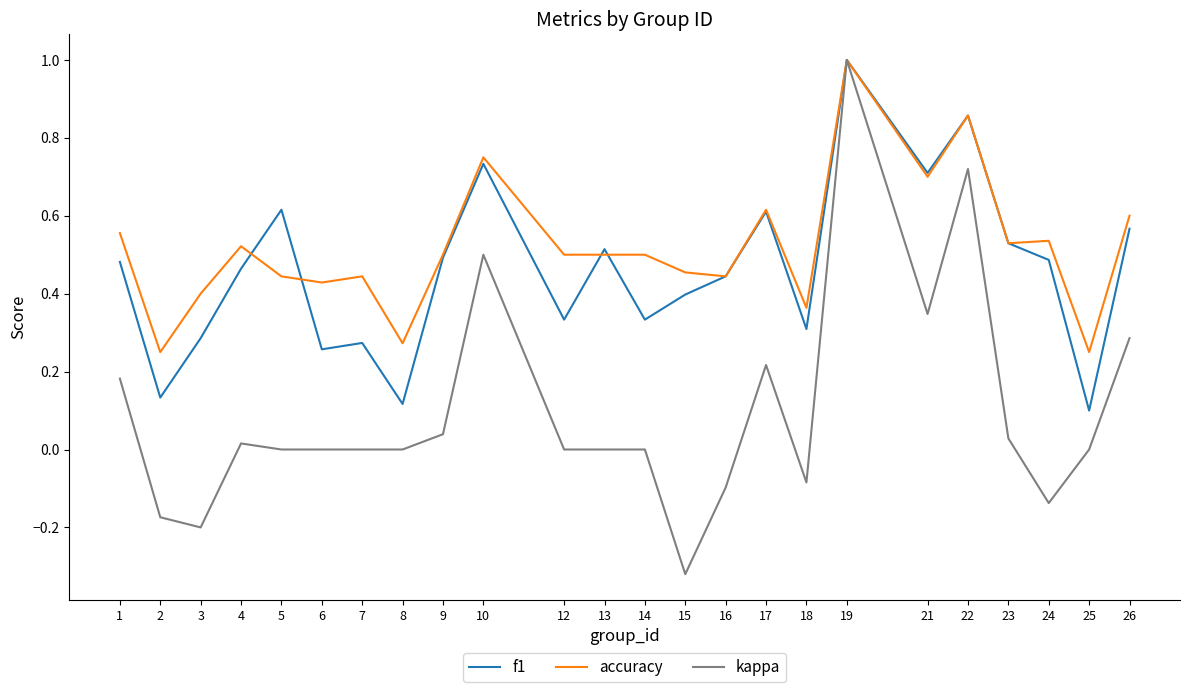

Between 2 and 19, which series saw the biggest shift?

kappa